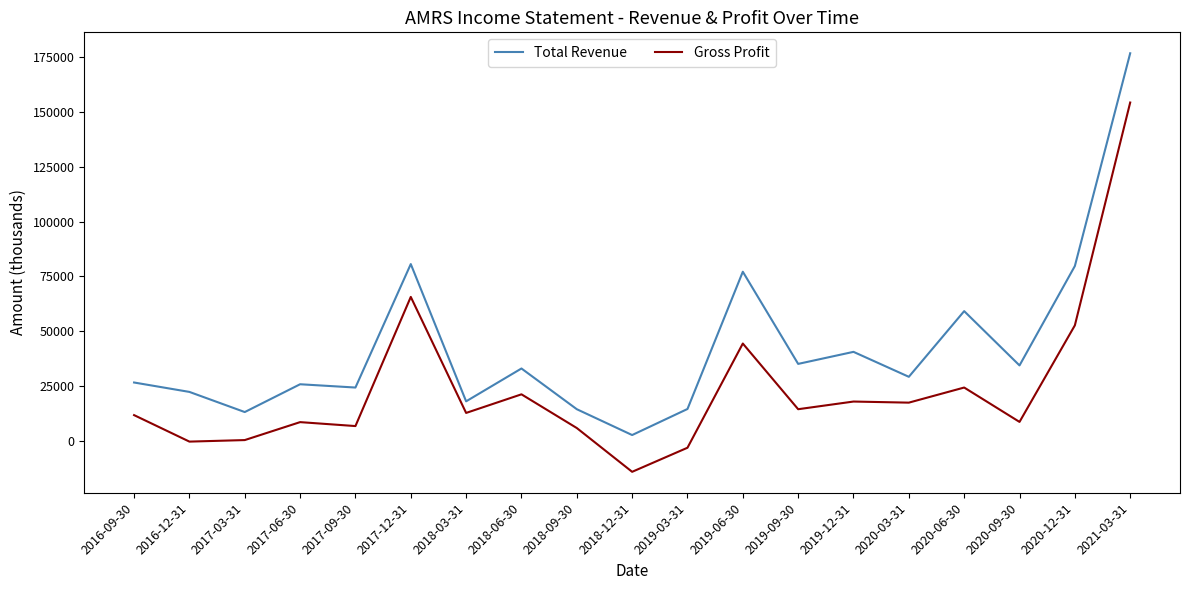

True or false: Gross Profit has more than 2 points higher than both neighbors.

True